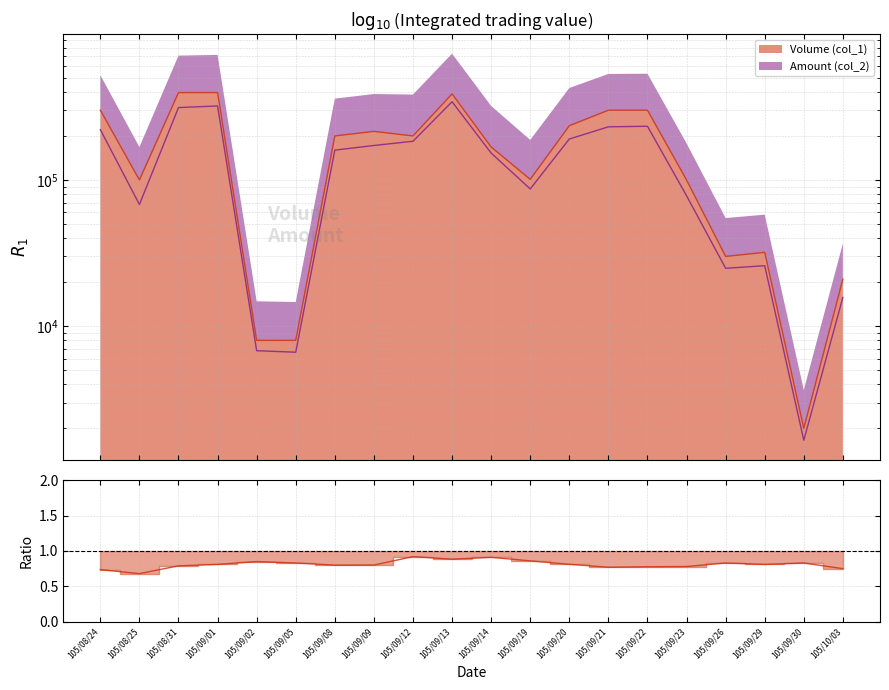

At which category is the sum across all series the highest?

105/09/13